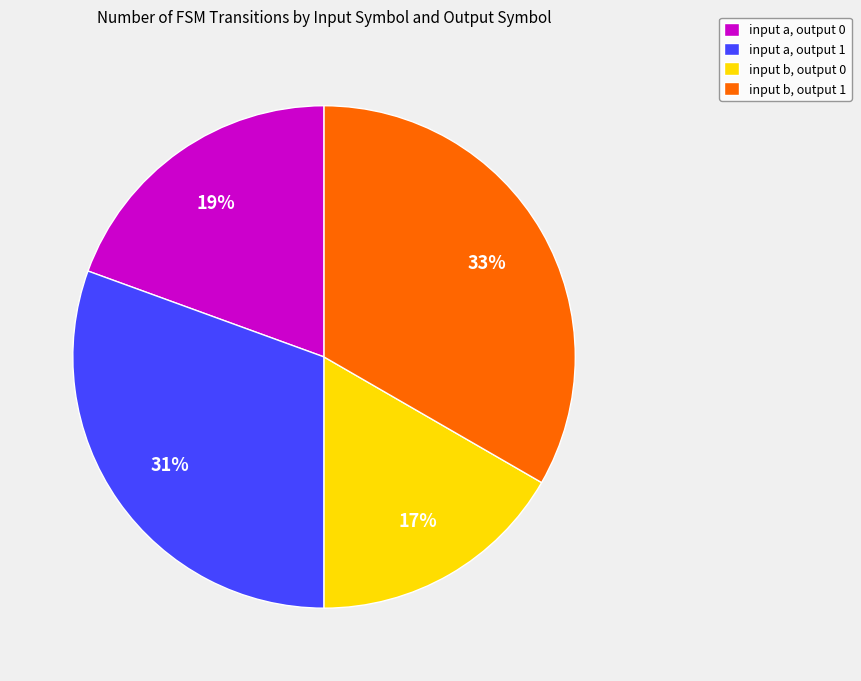

Is it true that input a, output 0 is 19% of the pie?

True